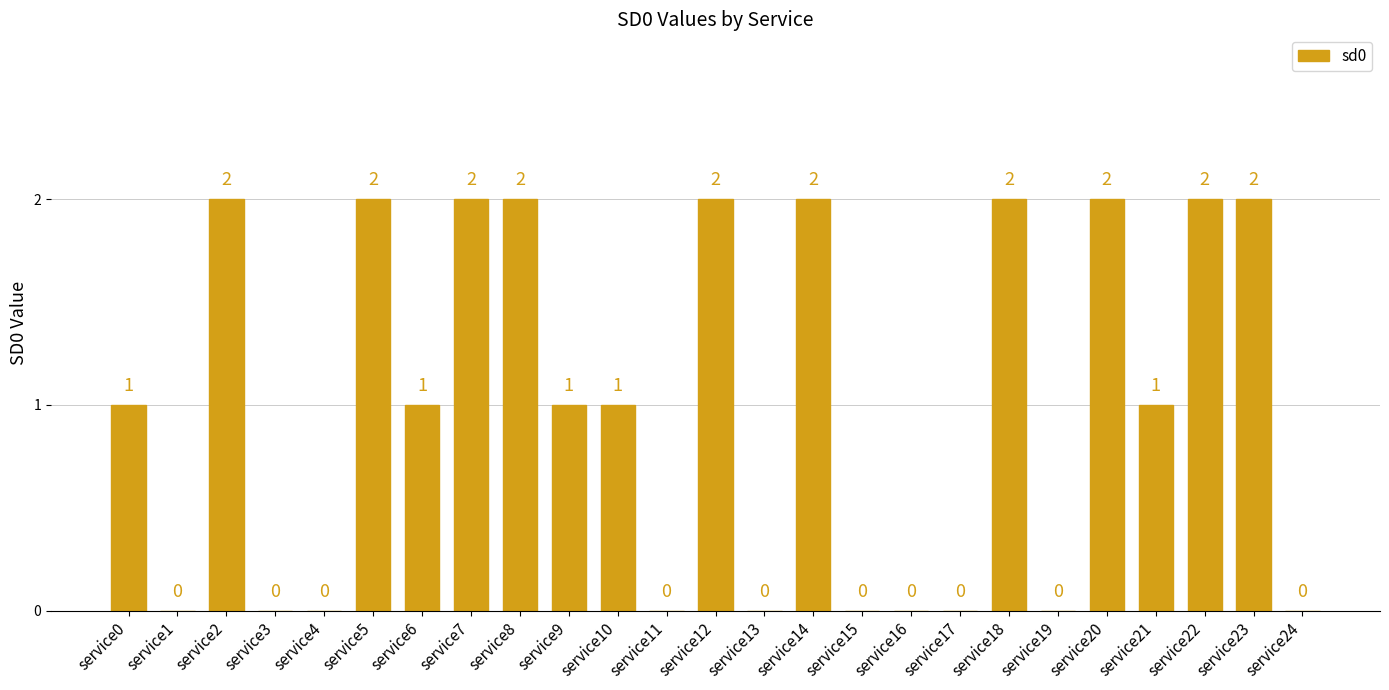

What is the change in value from service7 to service10?

-1